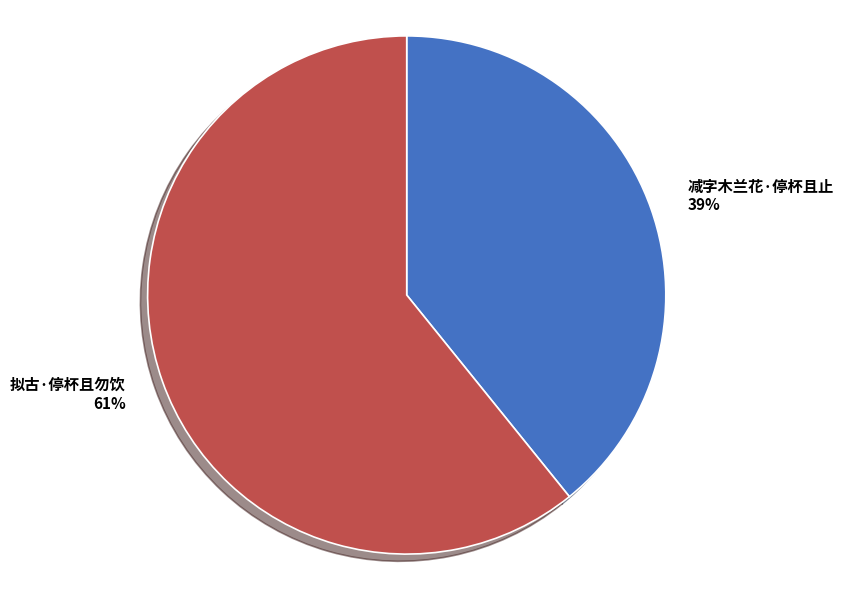

To the nearest percent, what is the difference between the largest and smallest slice percentages?

22%